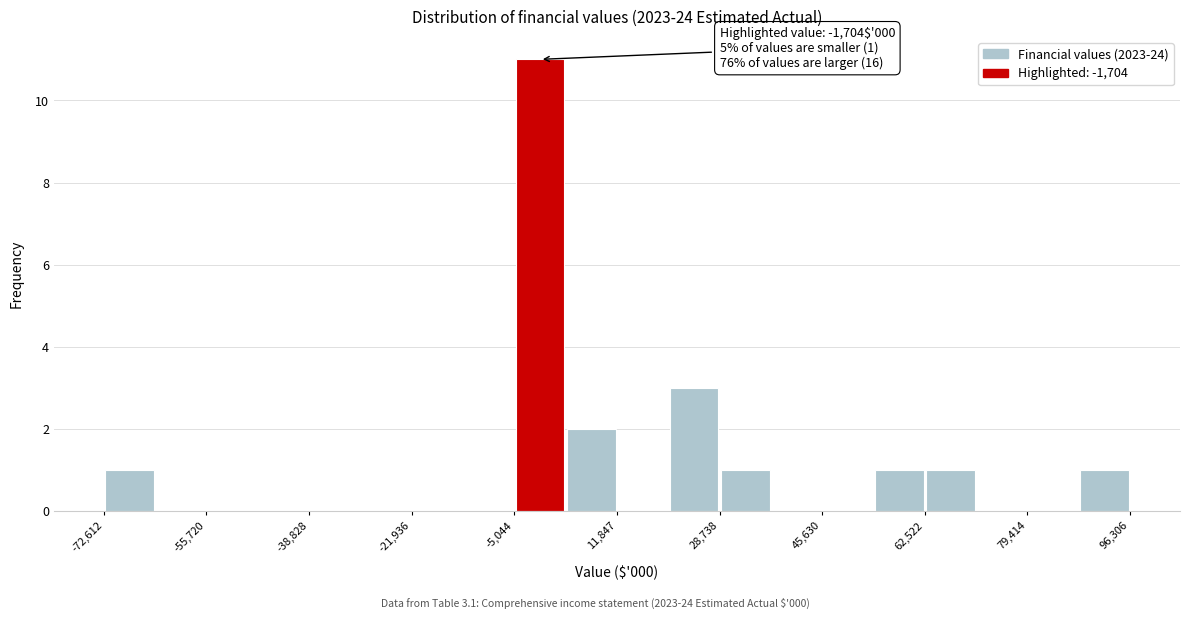

Over which range of the x-axis is the bar tallest?

-6000 to 4000